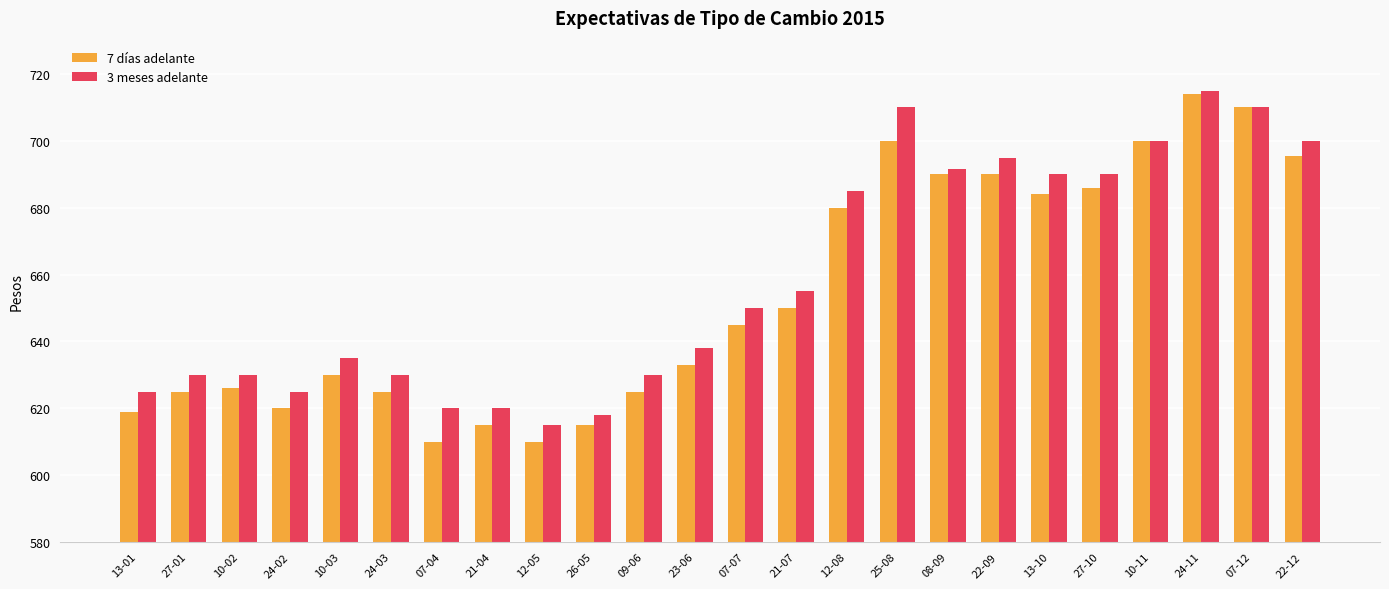

How many distinct data groups are displayed?

2